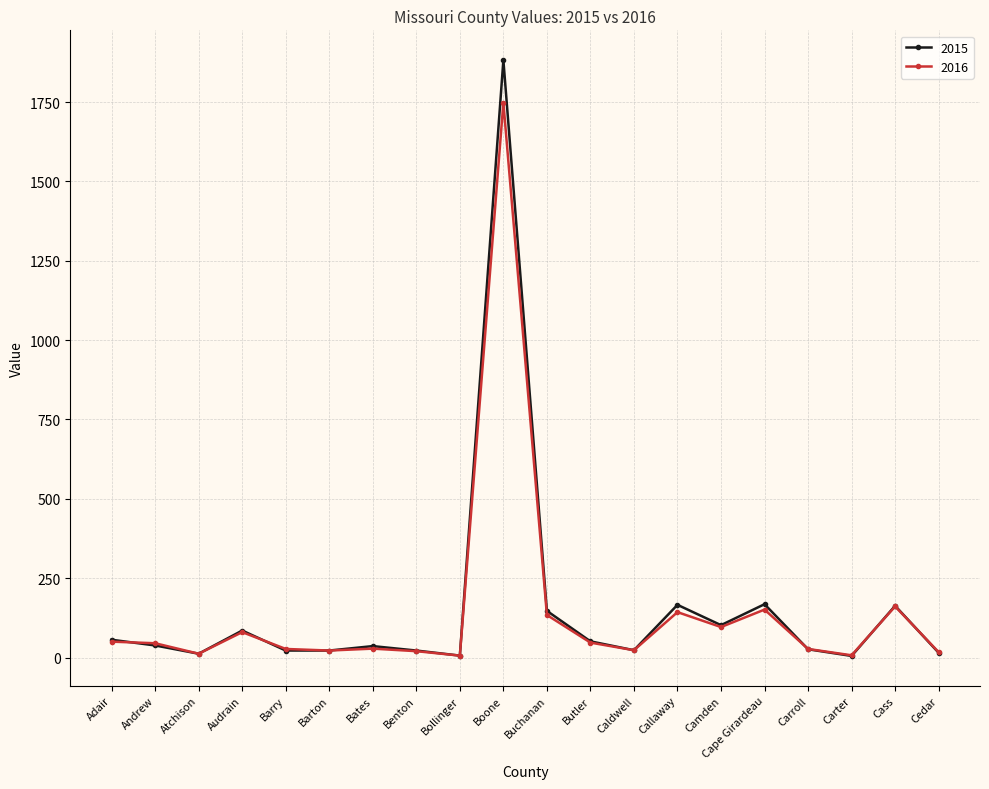

How many data points in 2016 are less than 45?

10